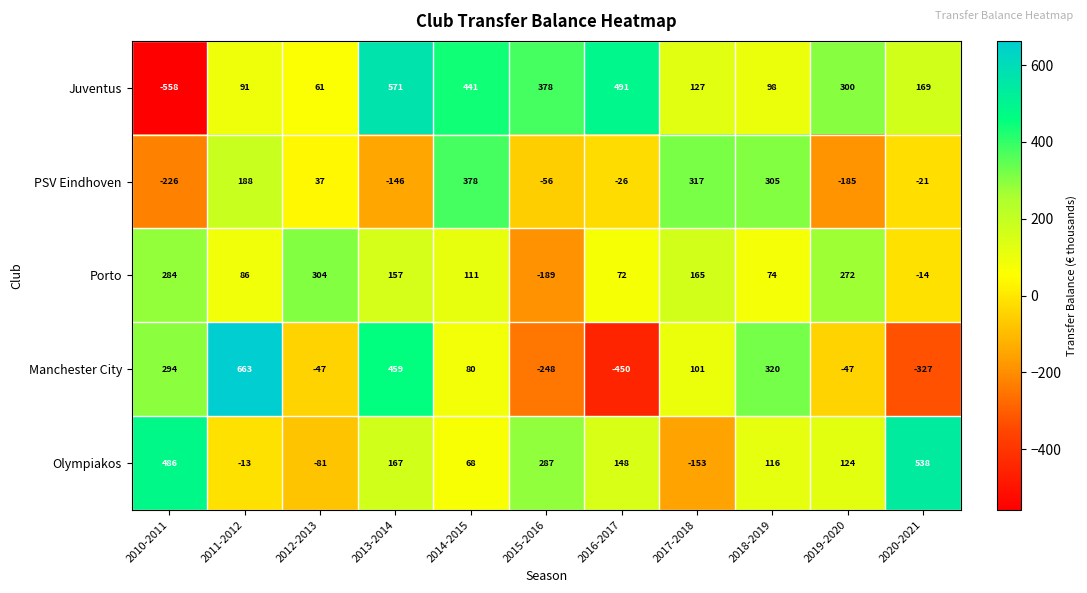

What is the greatest value displayed?

663